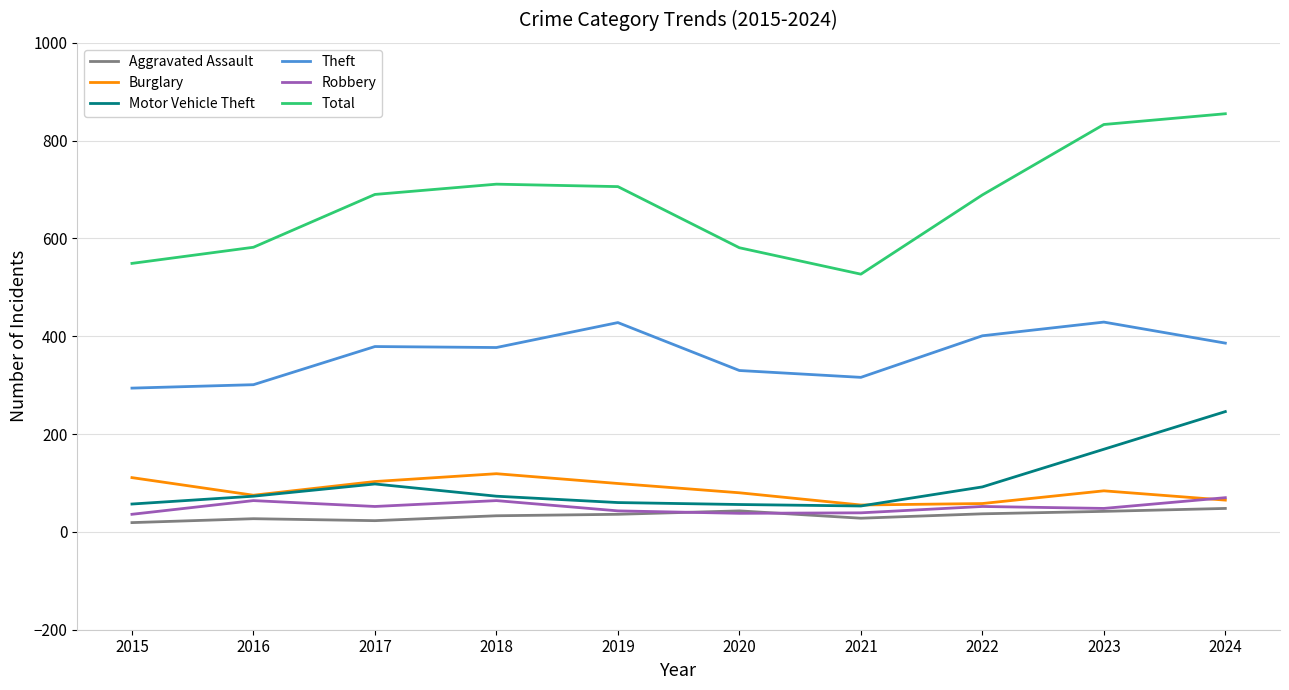

Is the value of Total at 2018 greater than the value of Theft at 2022?

Yes